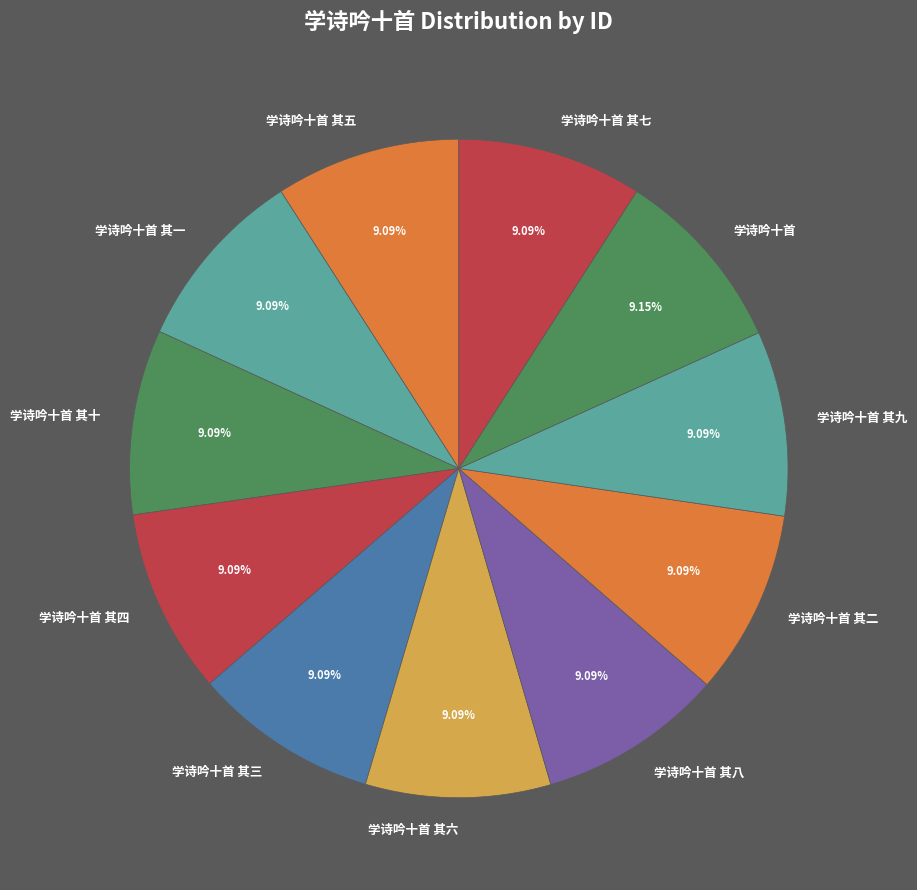

To the nearest percent, what is the average slice percentage?

9%